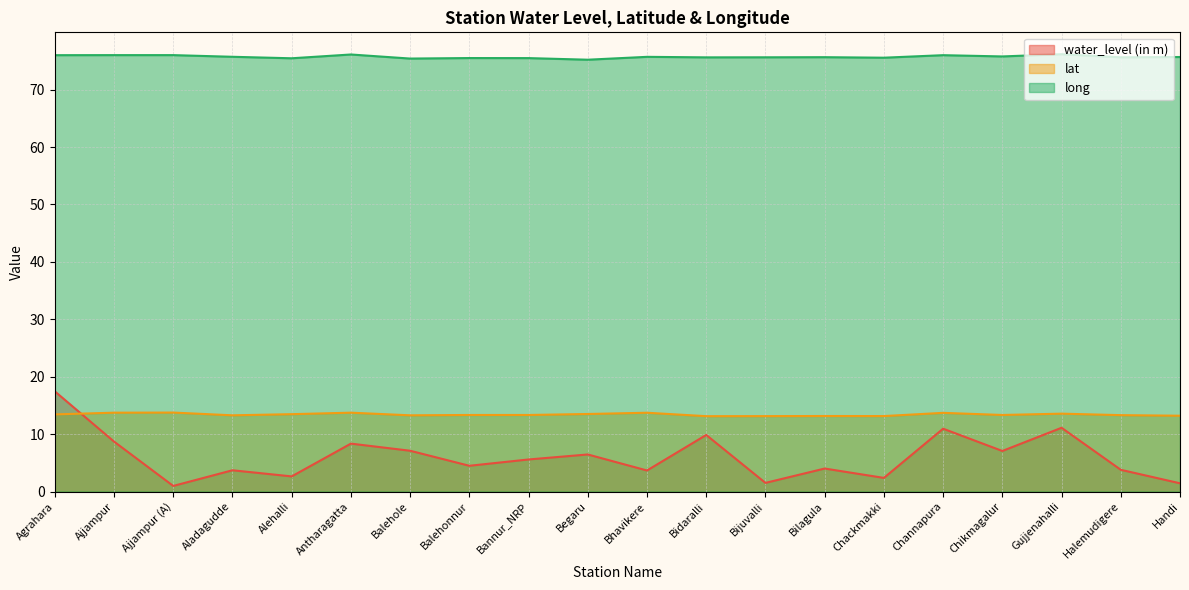

Reading left to right, transcribe all the data shown in this chart.

water_level (in m): 17.4	8.7	1.0	3.7	2.6	8.3	7.1	4.5	5.6	6.5	3.7	9.8	1.5	4.0	2.4	10.9	7.1	11.1	3.8	1.4
lat: 13.4	13.7	13.8	13.3	13.5	13.7	13.3	13.3	13.3	13.5	13.7	13.1	13.1	13.2	13.1	13.7	13.3	13.6	13.3	13.2
long: 76.0	76.0	76.0	75.7	75.5	76.1	75.4	75.5	75.5	75.2	75.7	75.6	75.6	75.7	75.6	76.0	75.8	76.2	75.6	75.7